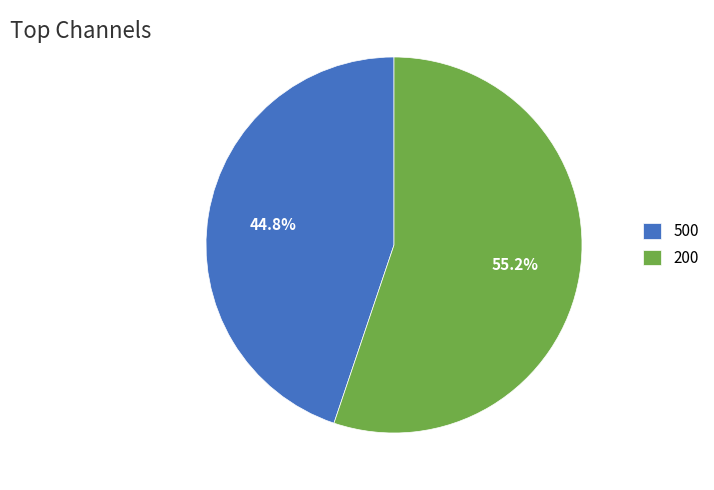

Approximately how many times larger is the value at 500 compared to 200?

0.8